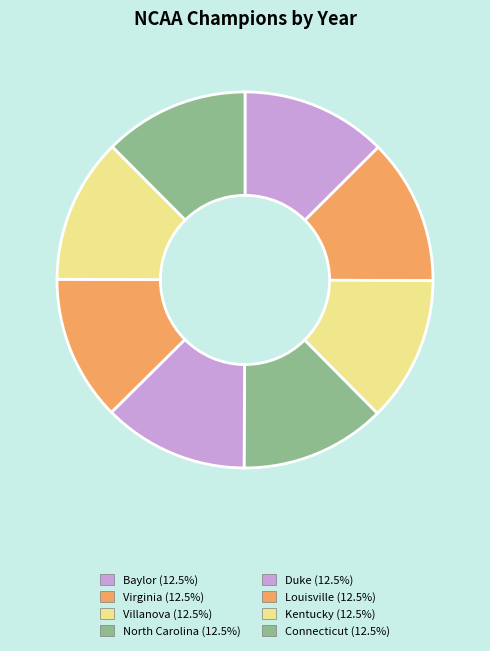

What percentage is NOT represented by Baylor?

87.5%